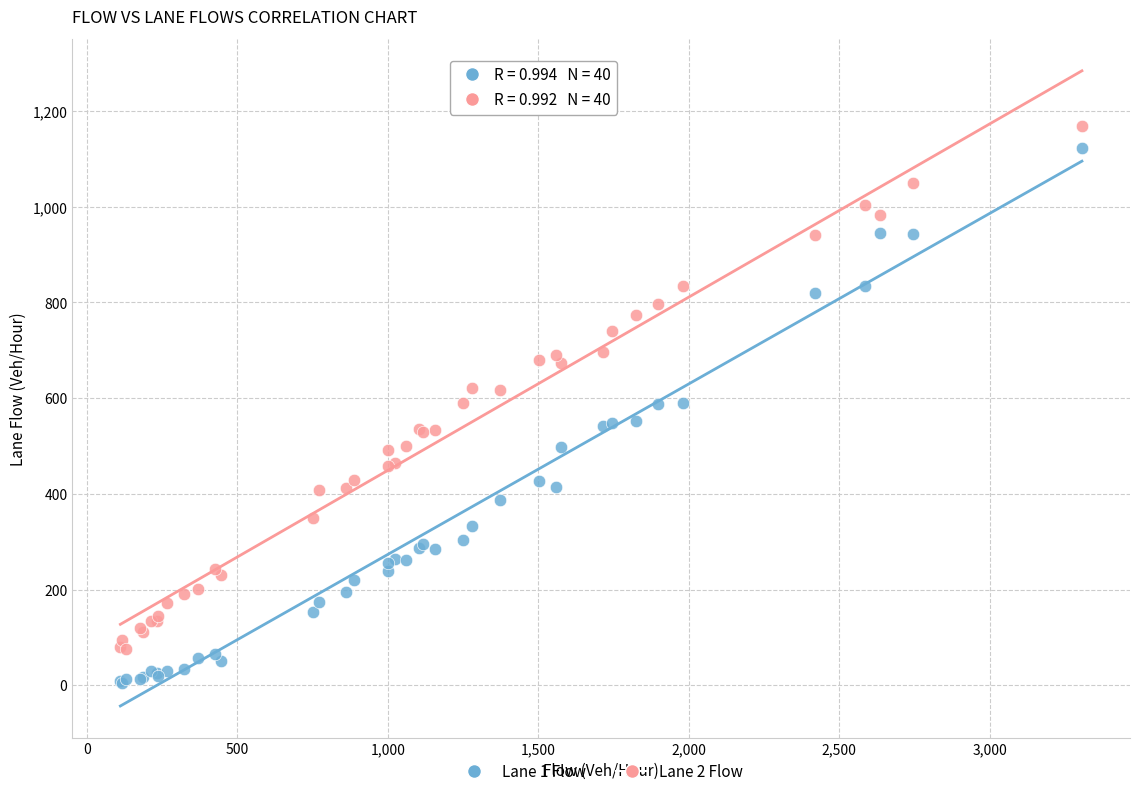

What is the X range (max minus min) for the scatter plot?

3196